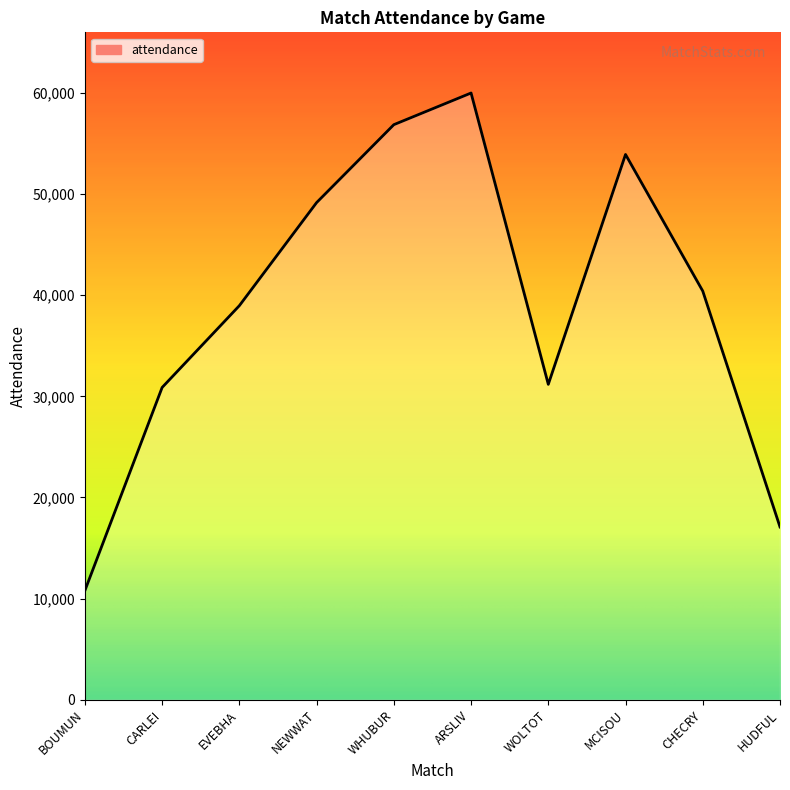

What is the difference between the maximum and second lowest values?

42911